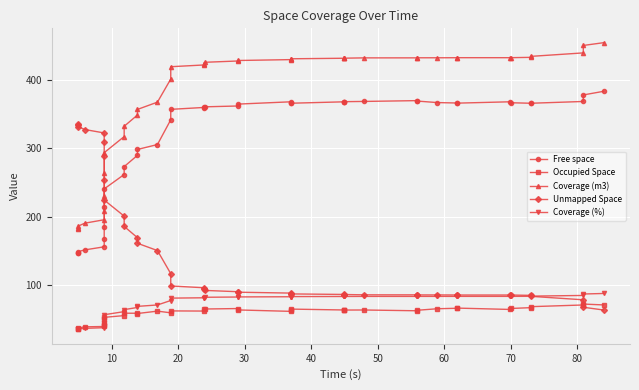

How many series are shown in this chart?

5